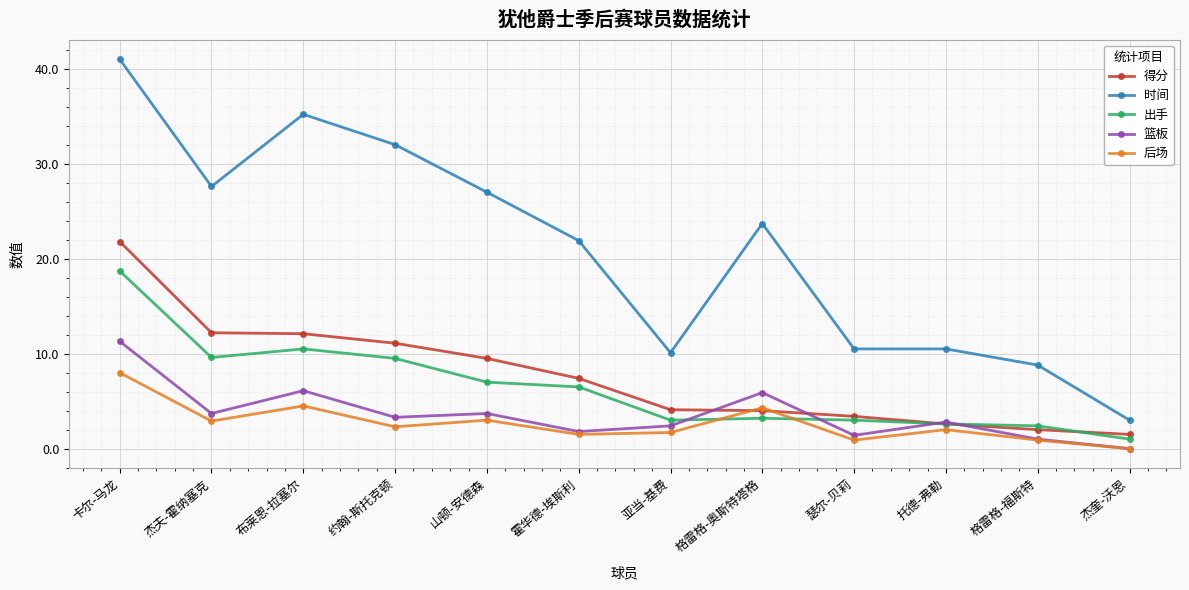

Which series has the widest spread of values?

时间